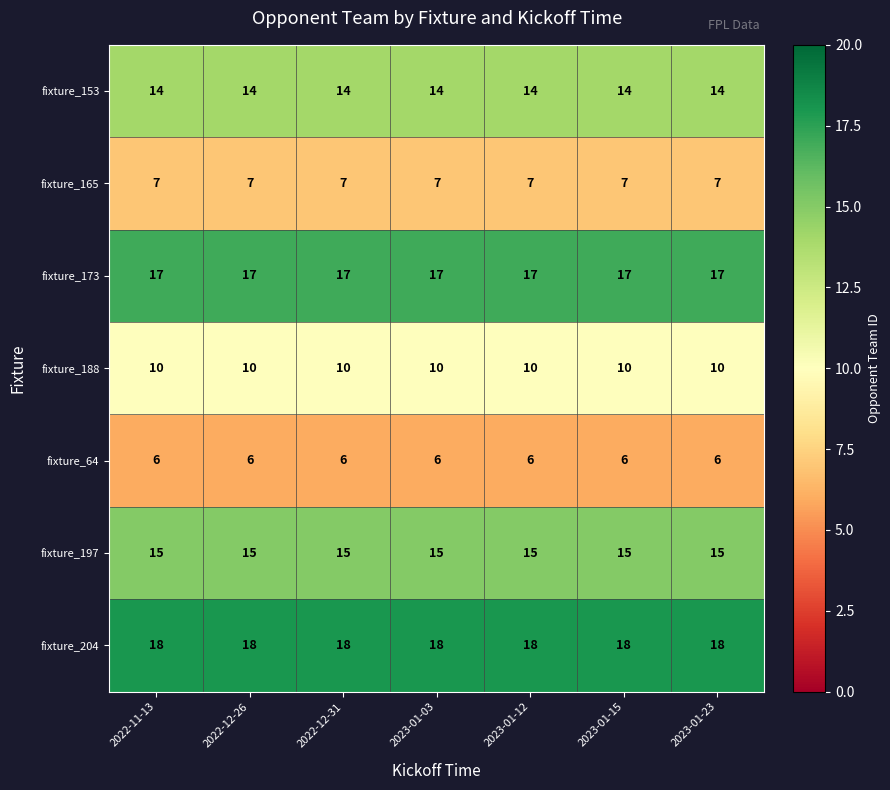

True or false: fixture_165 has a value of 12 at 2022-12-31.

False